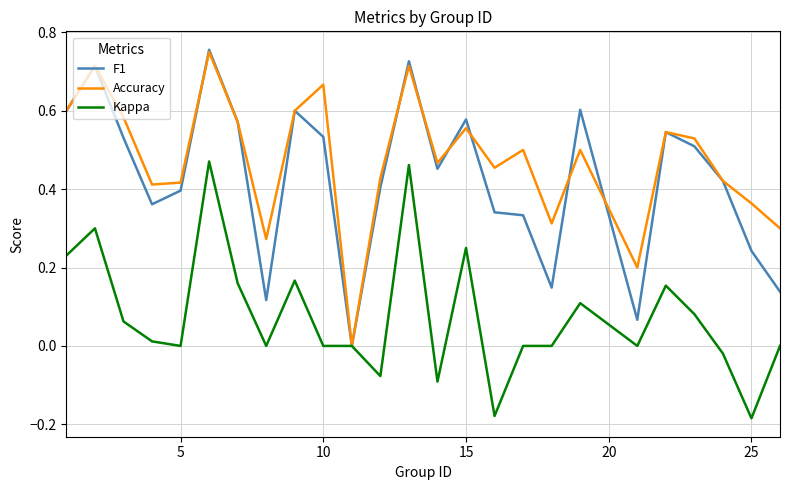

How many lines are shown in the chart?

3